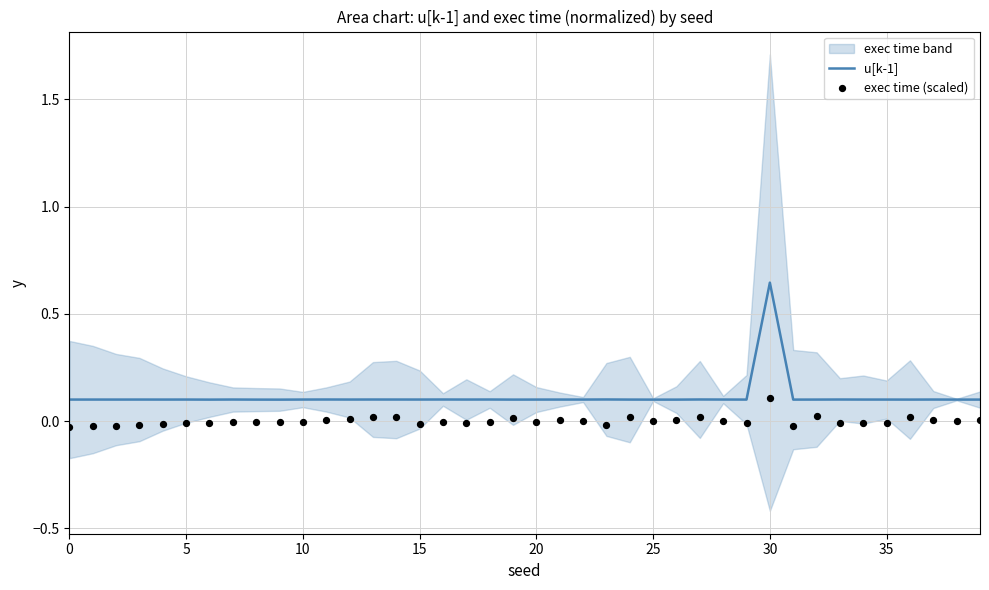

At how many categories does at least one series exceed 0?

40